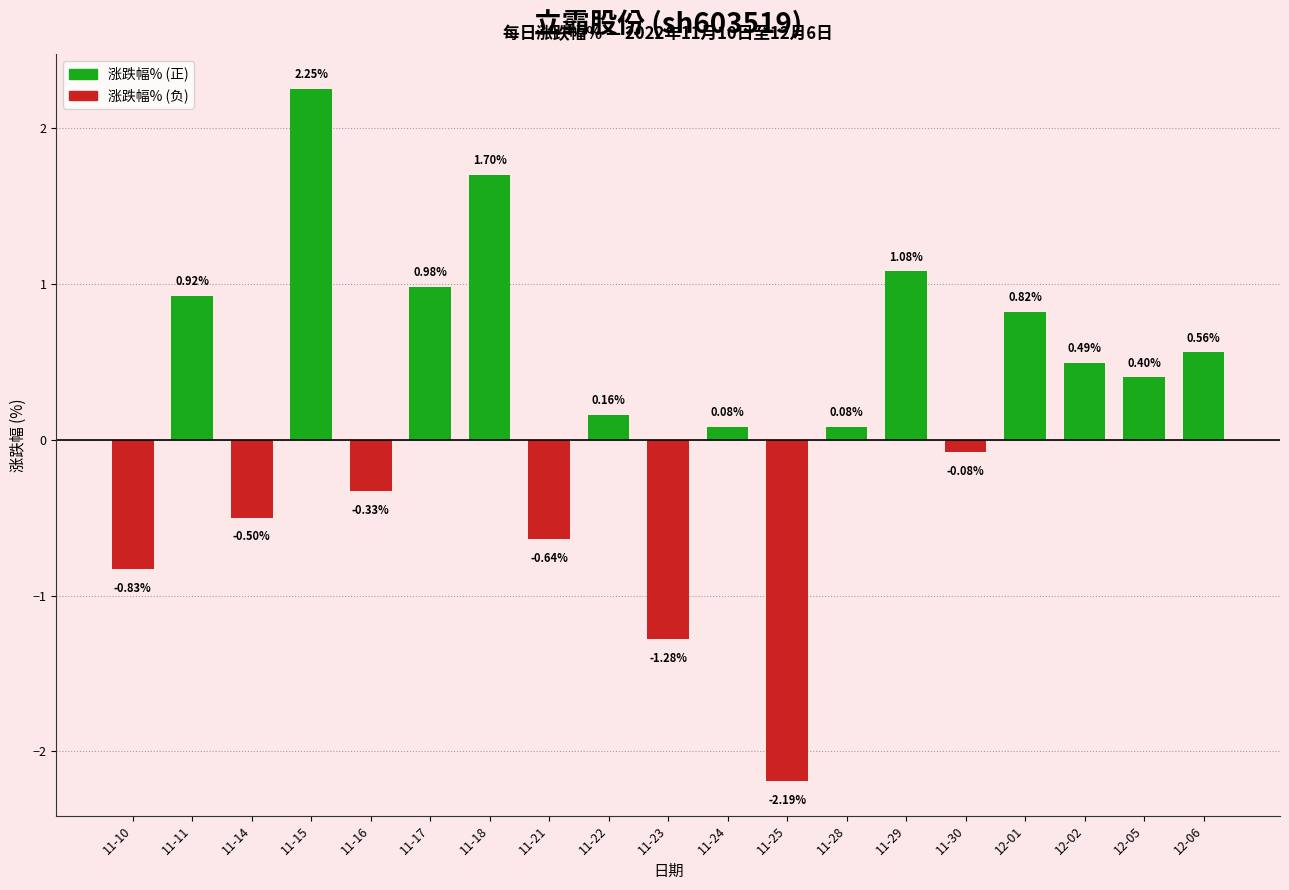

Between 12-06 and 11-11, which is larger?

11-11